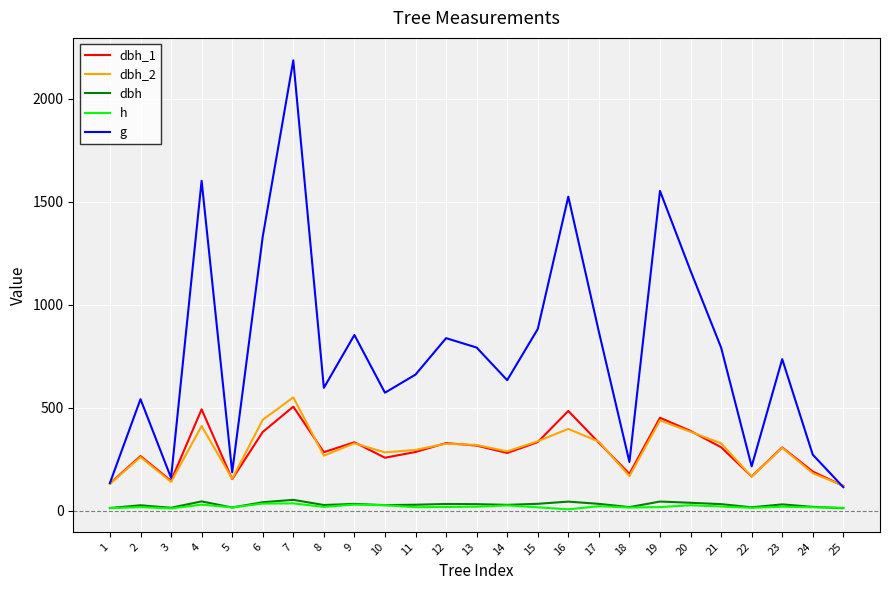

How many lines are shown in the chart?

5